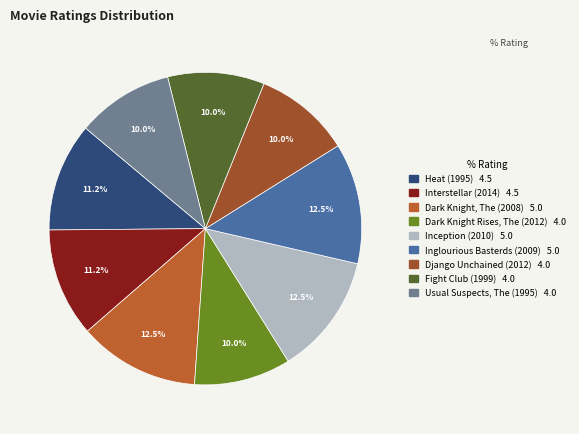

Which slice is the largest?

Dark Knight, The (2008)